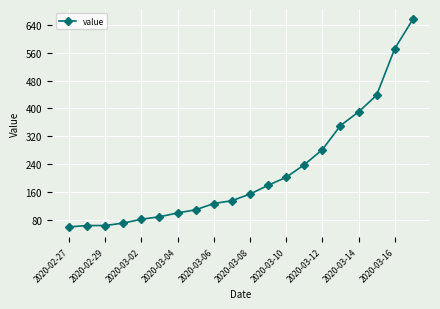

What is the sum of all values?

4375